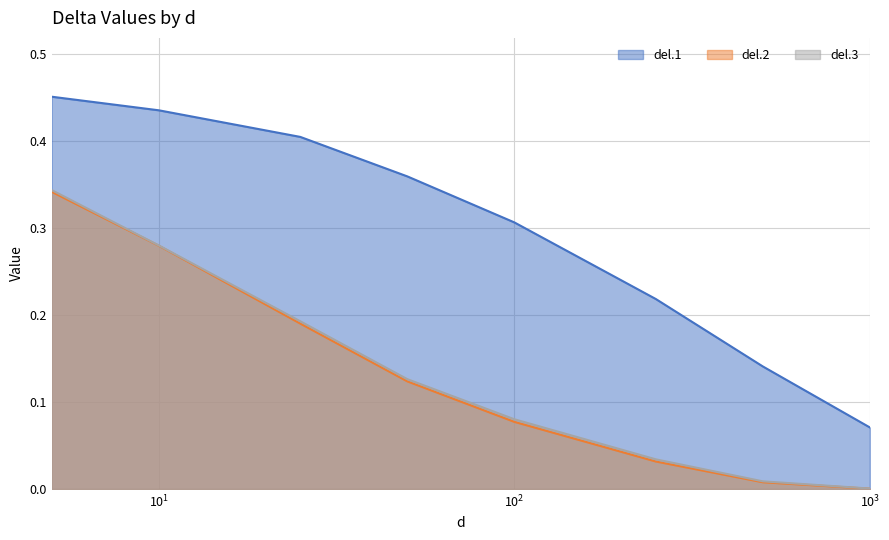

True or false: del.2 and del.1 cross at least once.

False